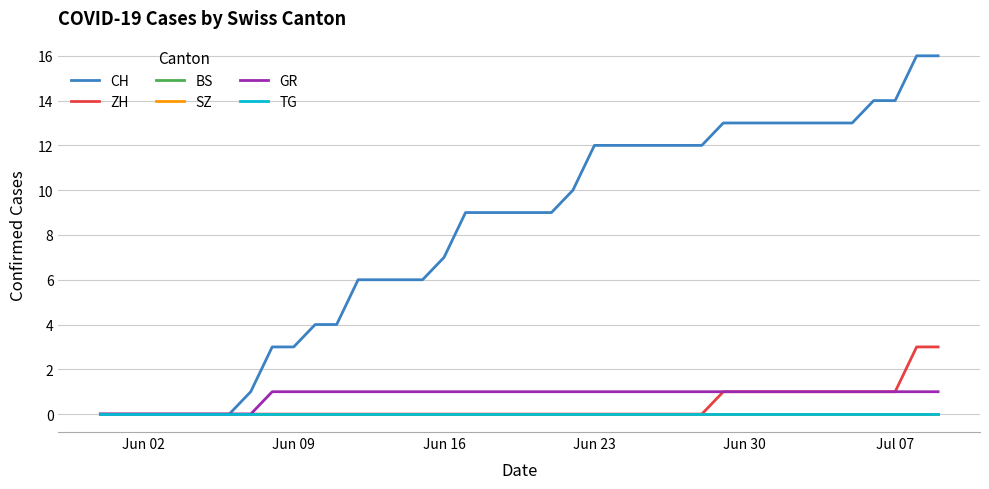

Is this an area chart (filled region under the line)?

No